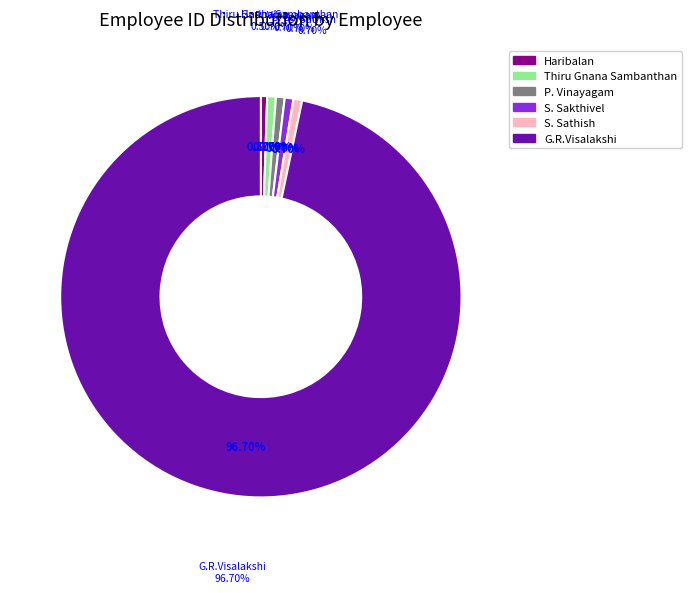

To the nearest percent, what is the average slice percentage?

17%